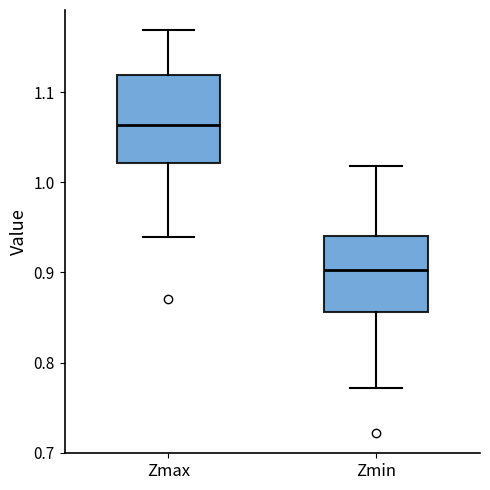

Which box is the tallest, from its lower edge to its upper edge?

Zmax